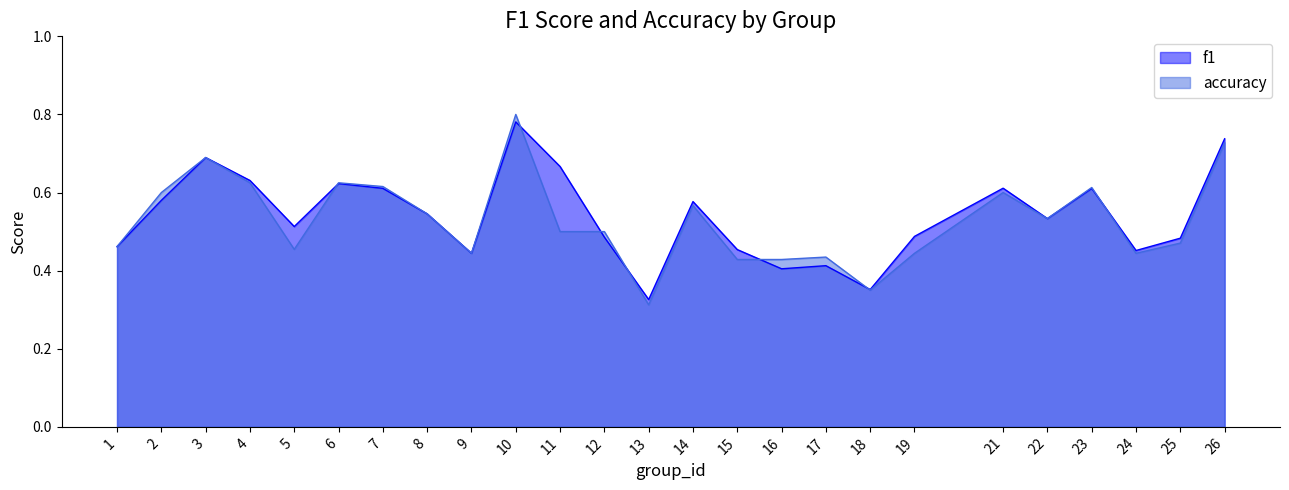

Count the f1 values in the range 0 to 1.

25